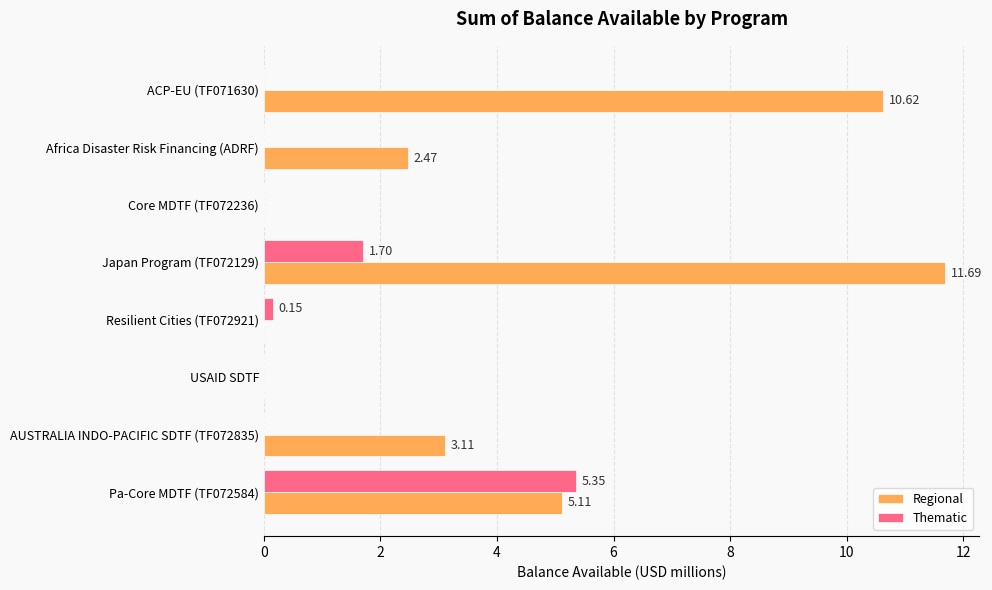

How many data points in Thematic are above 0?

3